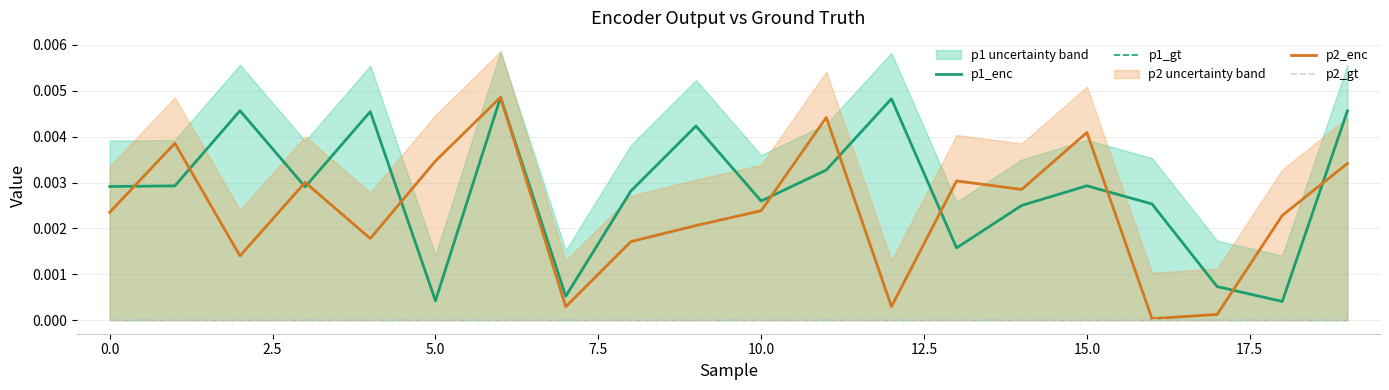

How many lines are shown in the chart?

4